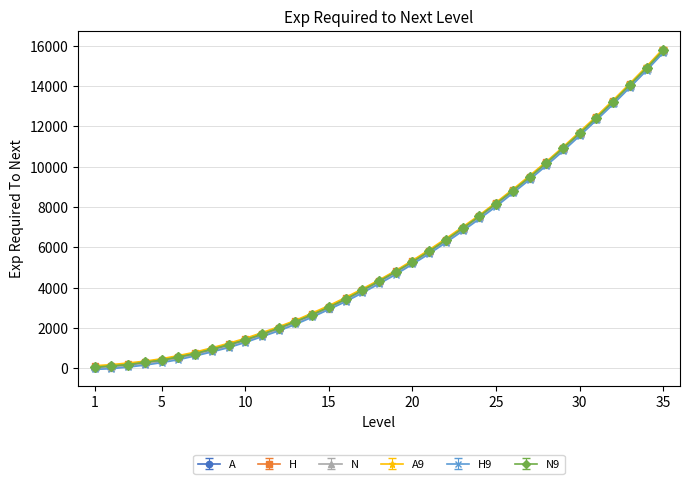

What is the value of the N9 point at the 13th from the left?

2306.1